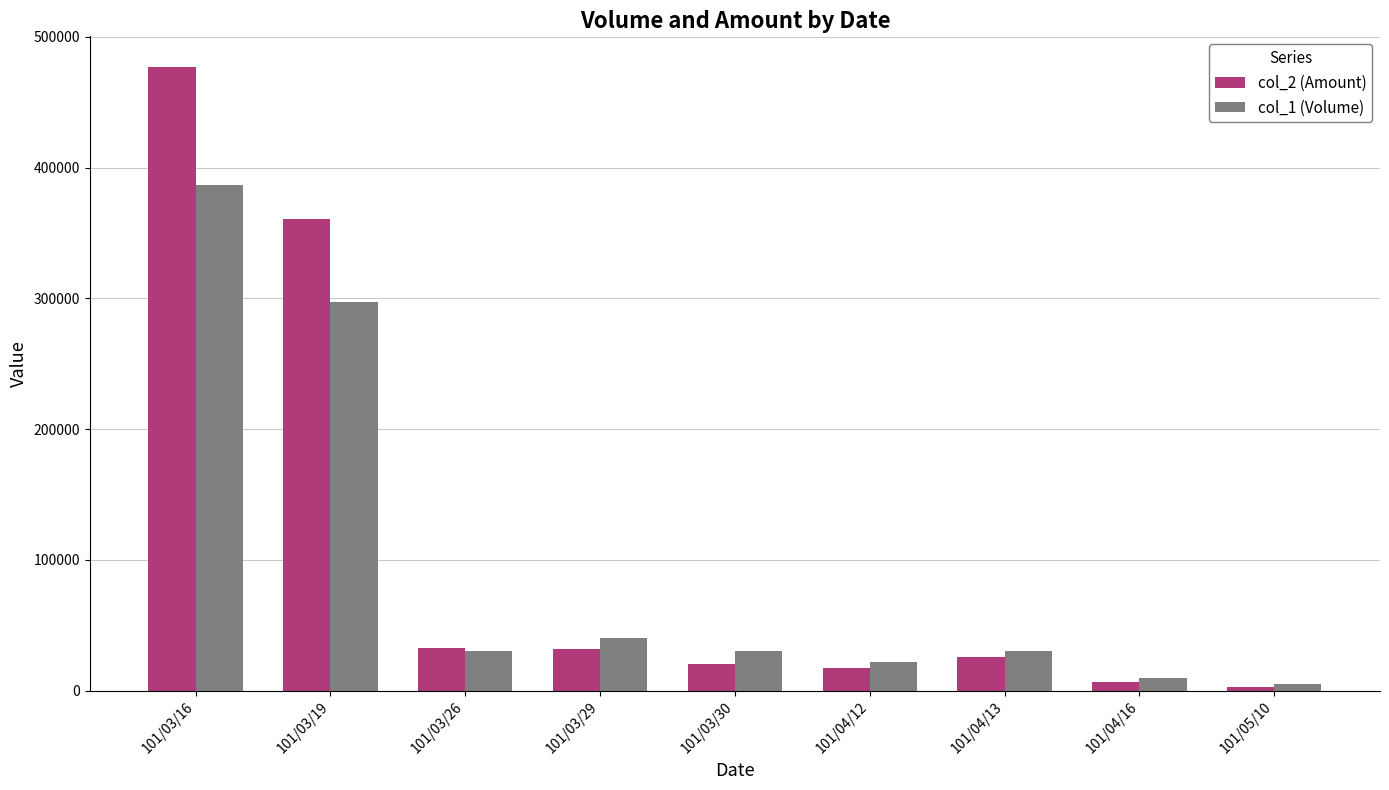

Which series has the largest range (max minus min)?

col_2 (Amount)